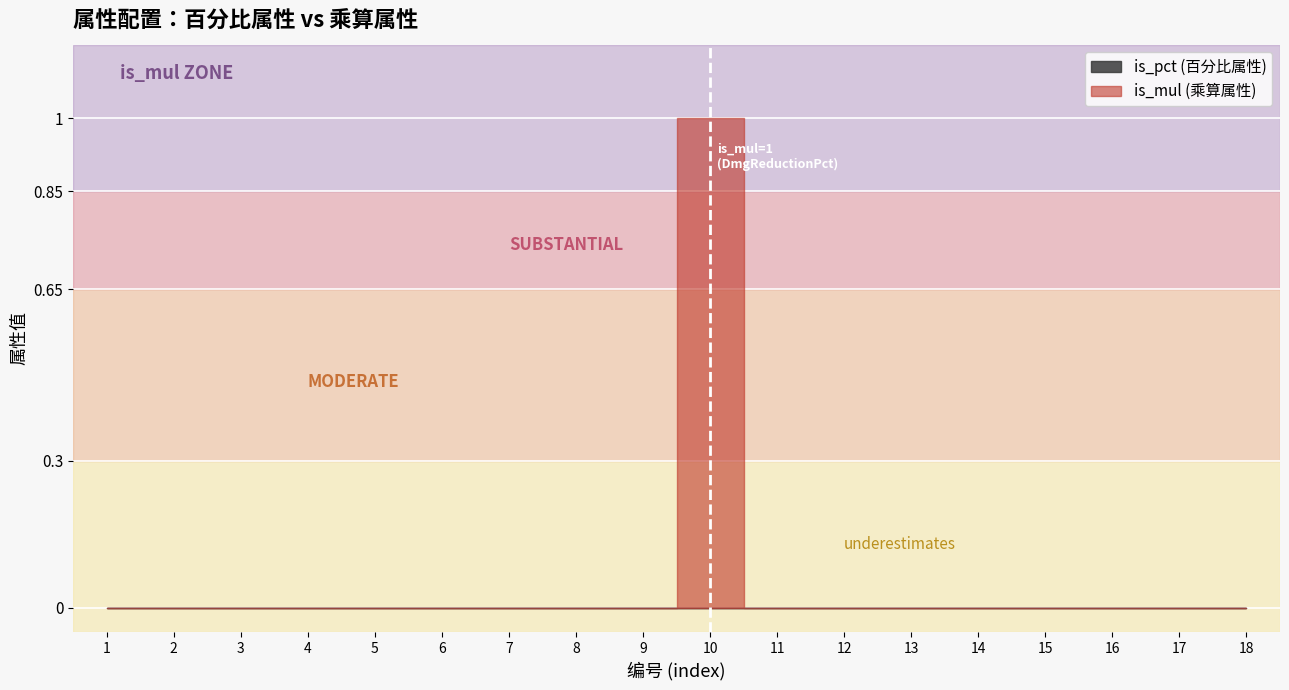

Reading left to right, list all the values displayed in this chart.

is_pct: 0	0	0	0	0	0	0	0	0	0	0	0	0	0	0	0	0	0
is_mul: 0	0	0	0	0	0	0	0	0	1	0	0	0	0	0	0	0	0